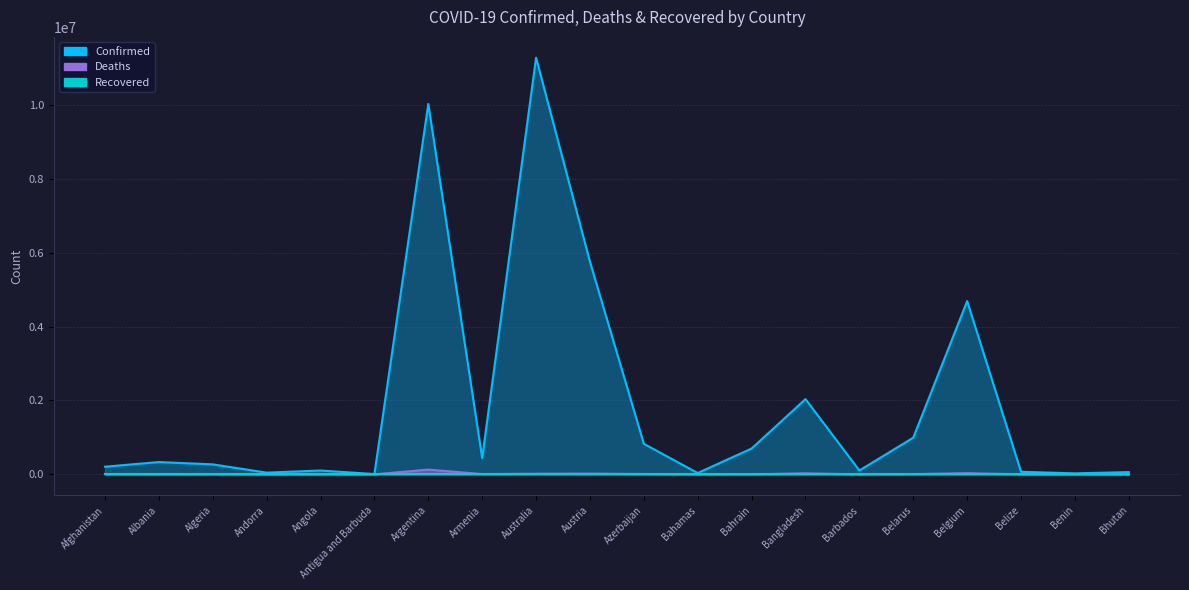

Does the chart have visible grid lines?

Yes